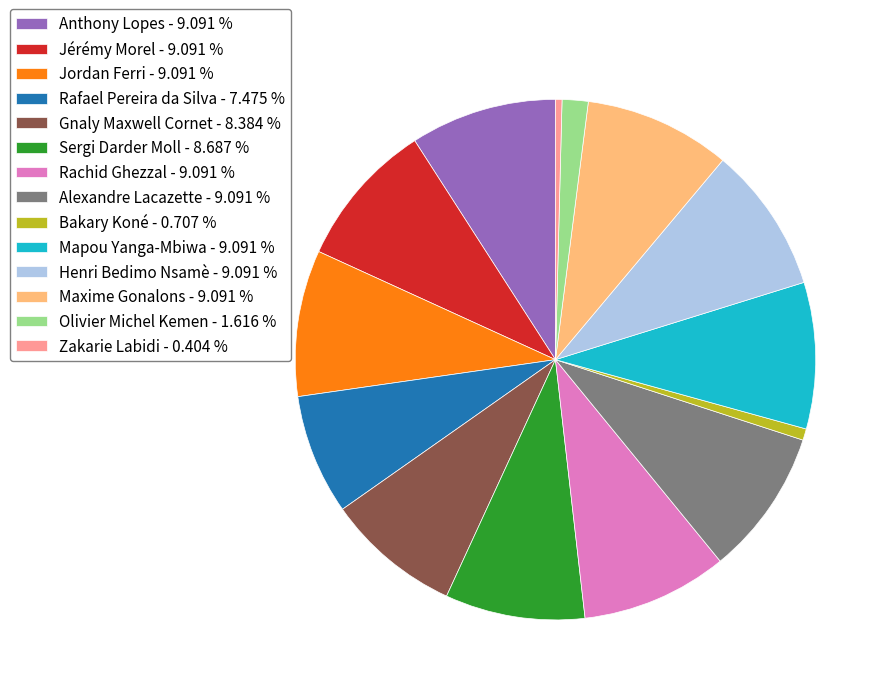

Is it true that Rafael Pereira da Silva is 15% of the pie?

False